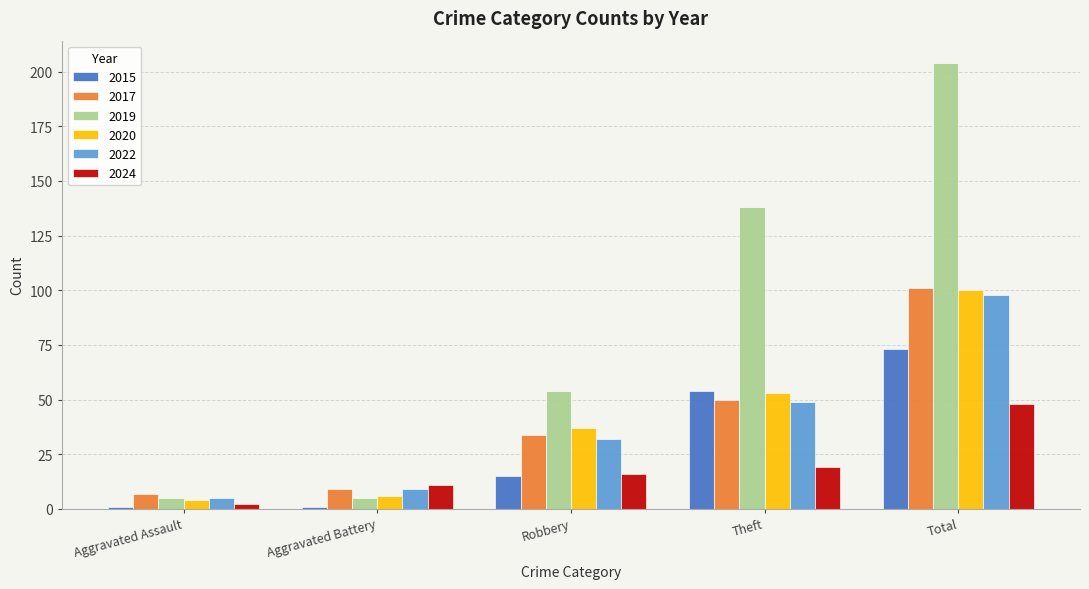

How many data points in 2024 are less than 16?

2